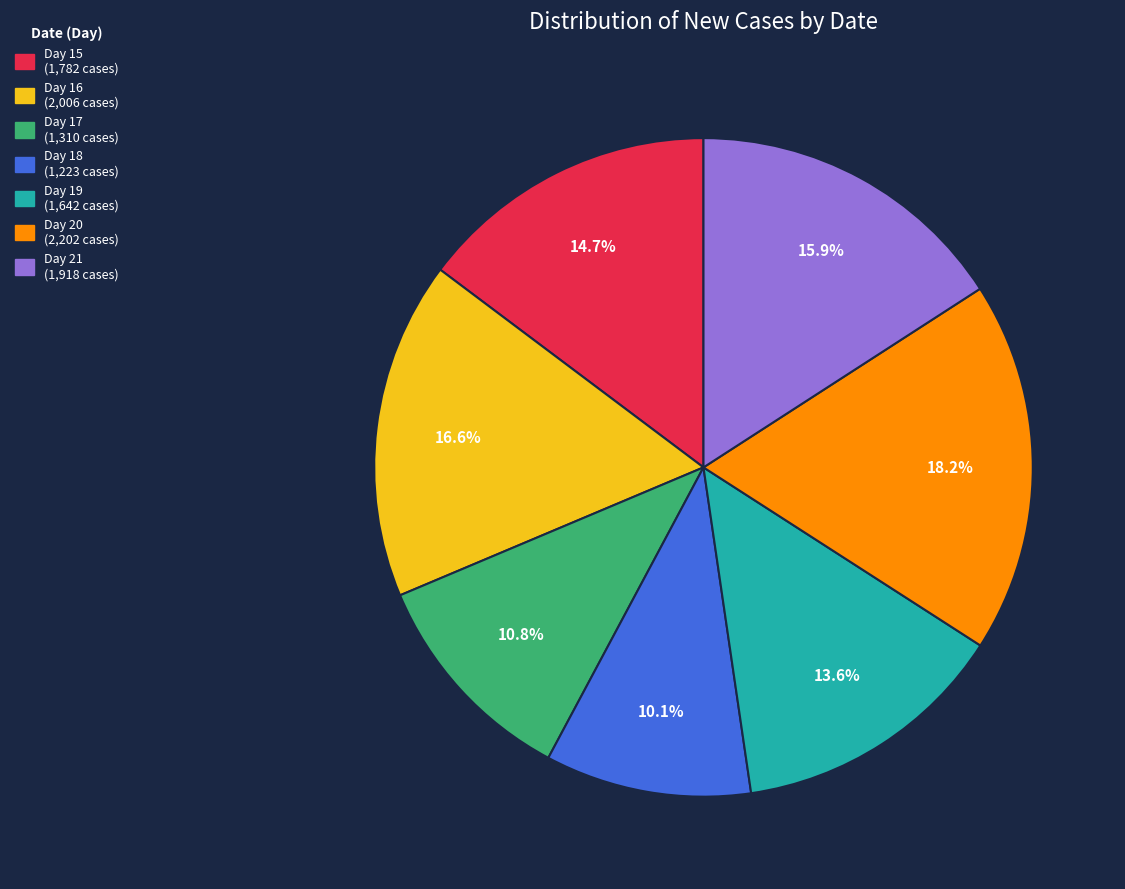

Does any single category account for the majority?

No